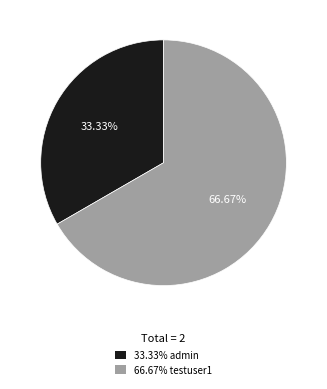

Is there any slice that represents more than half of the pie?

Yes